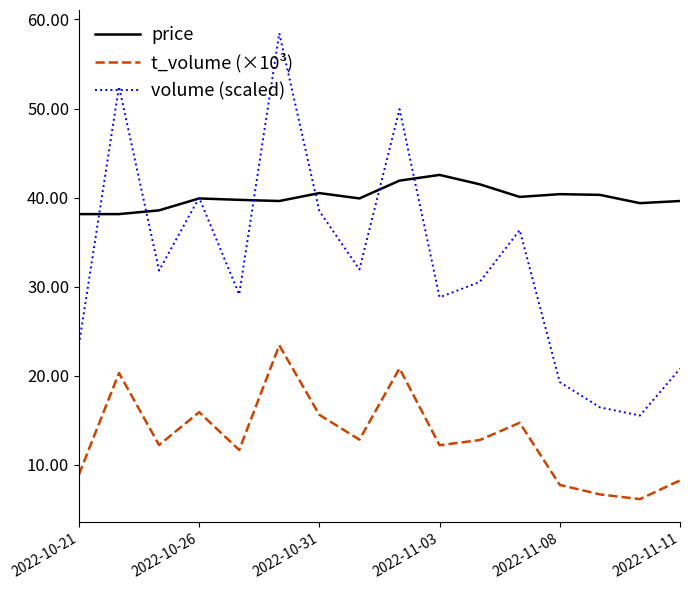

Which series has the largest total across all categories?

price